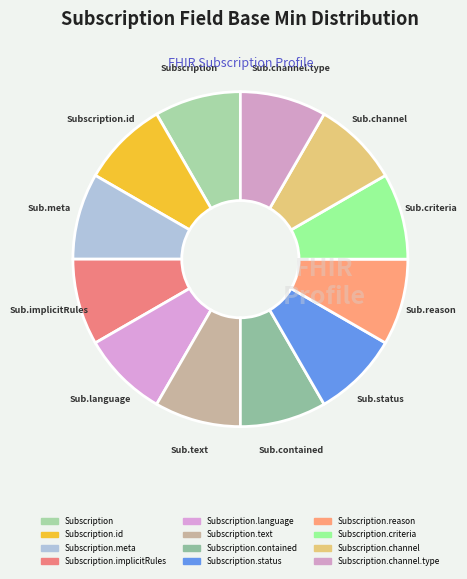

Count the number of slices in the pie.

12